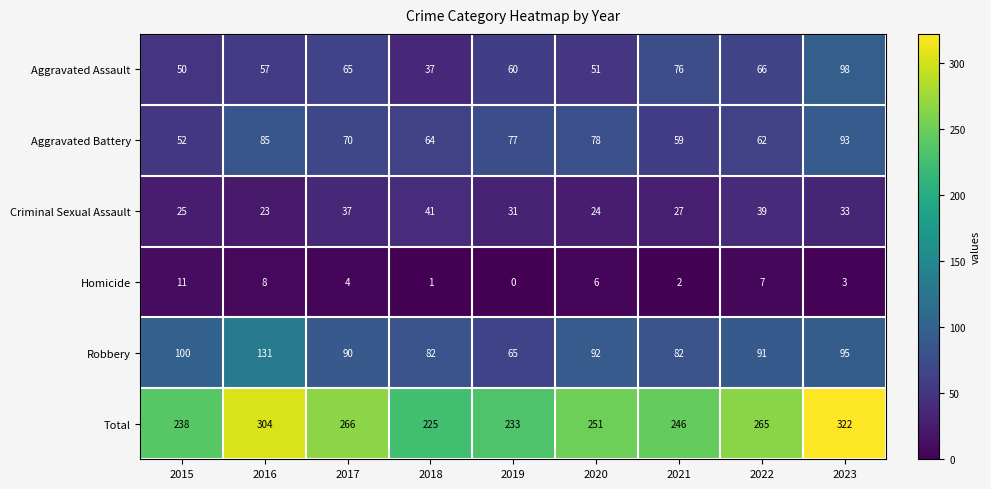

Count the number of data series in this chart.

6